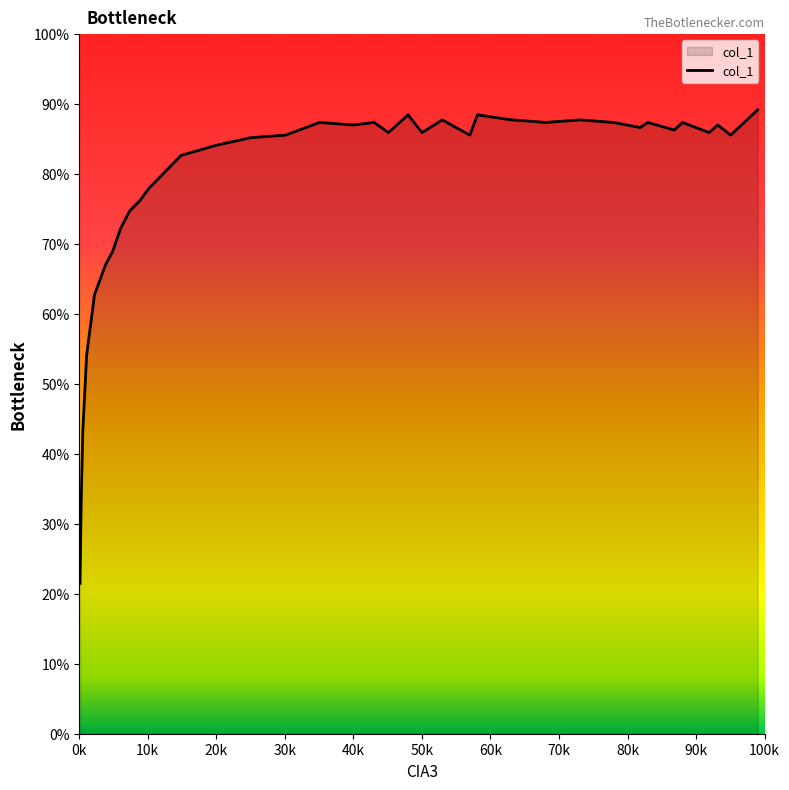

Count the number of categories in the chart.

36